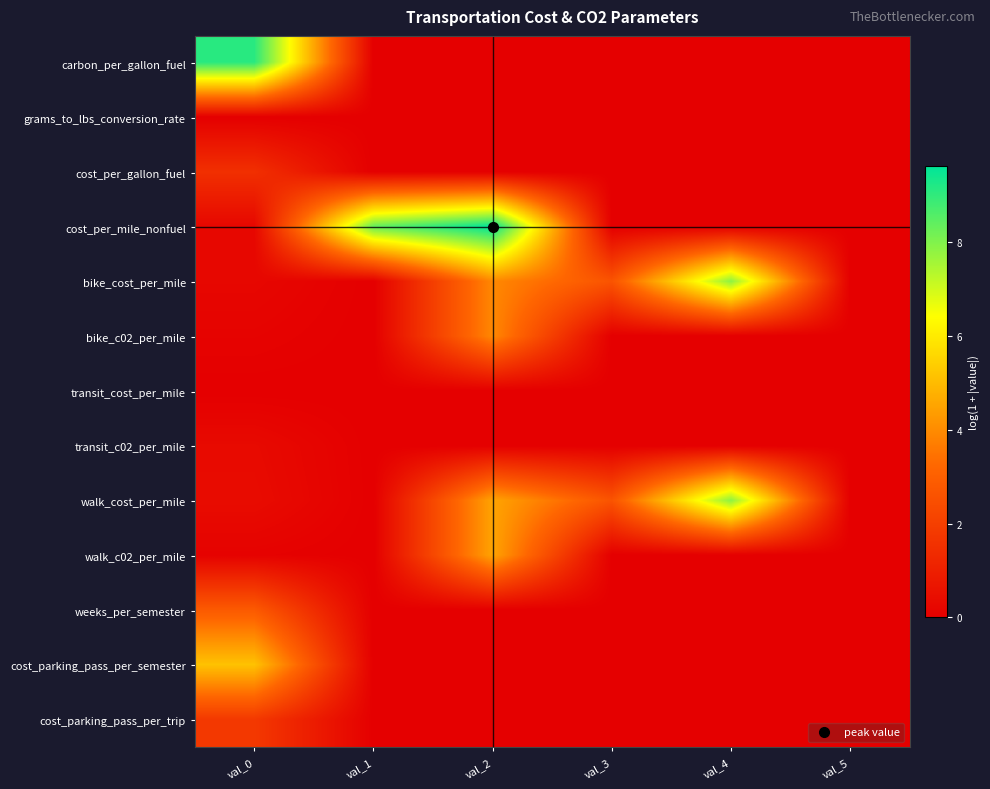

Which category has the lowest value across all series?

val_1